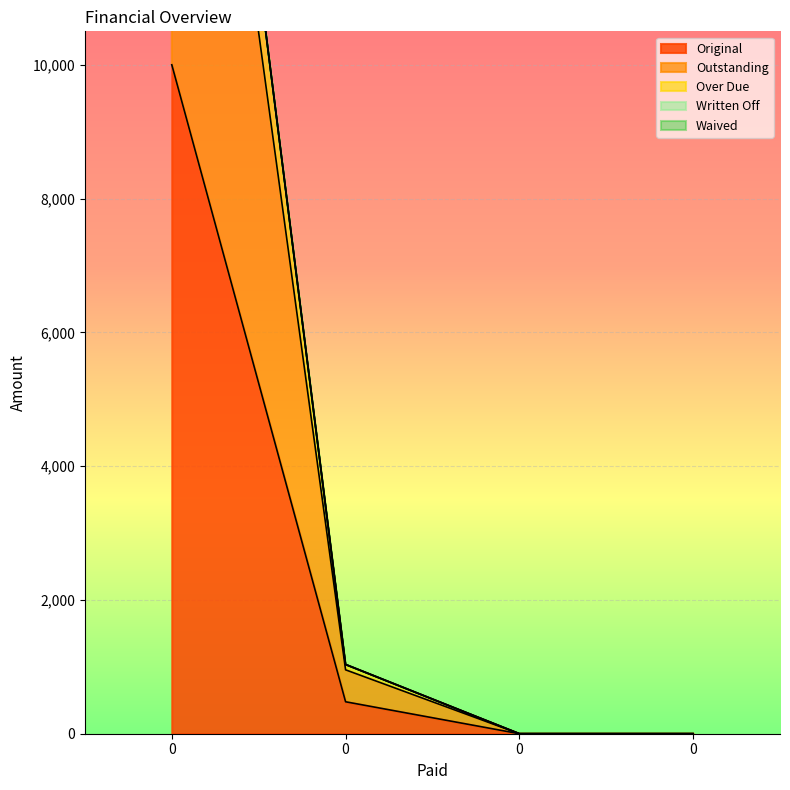

How many values in the Original series are below 477?

2